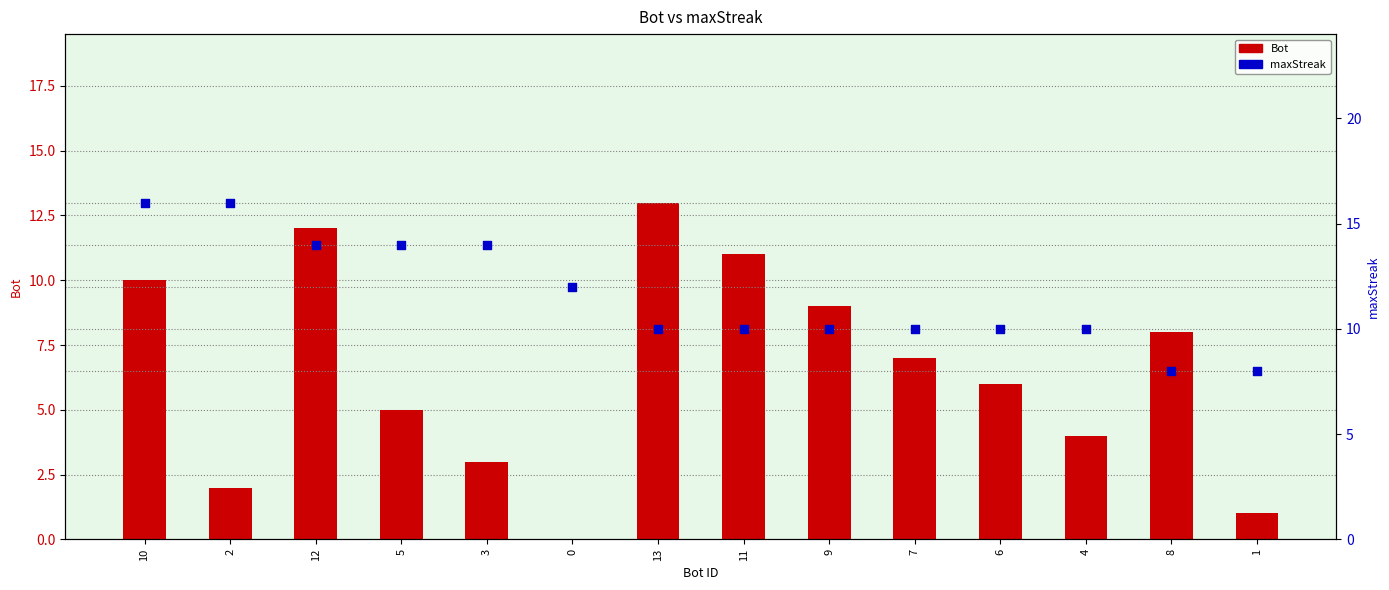

Which series reaches the minimum Y coordinate?

Bot